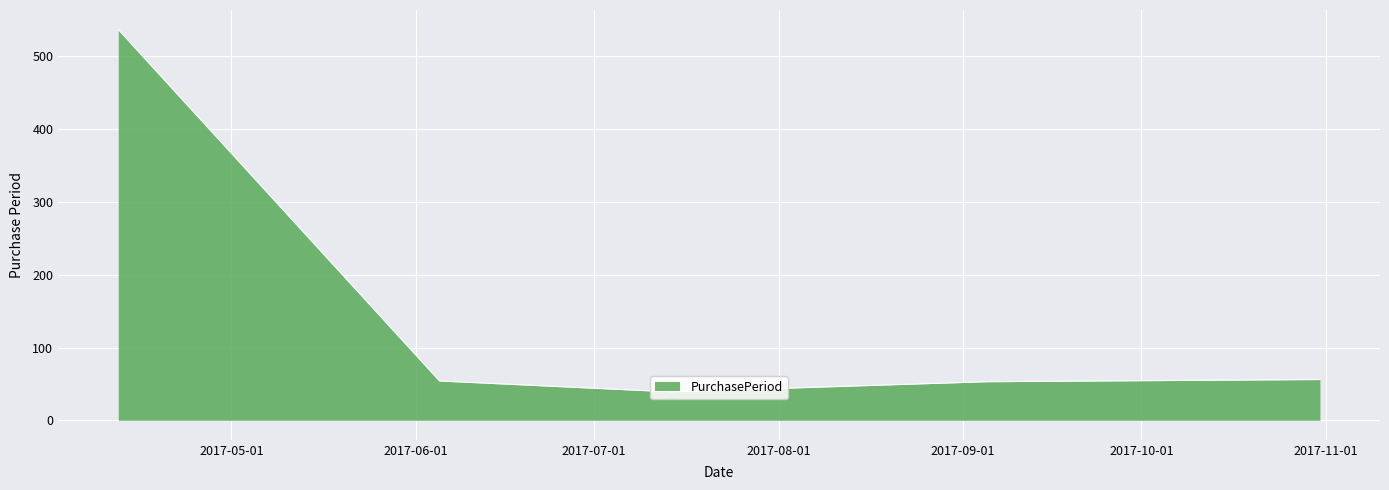

What is the maximum value shown in the chart?

537